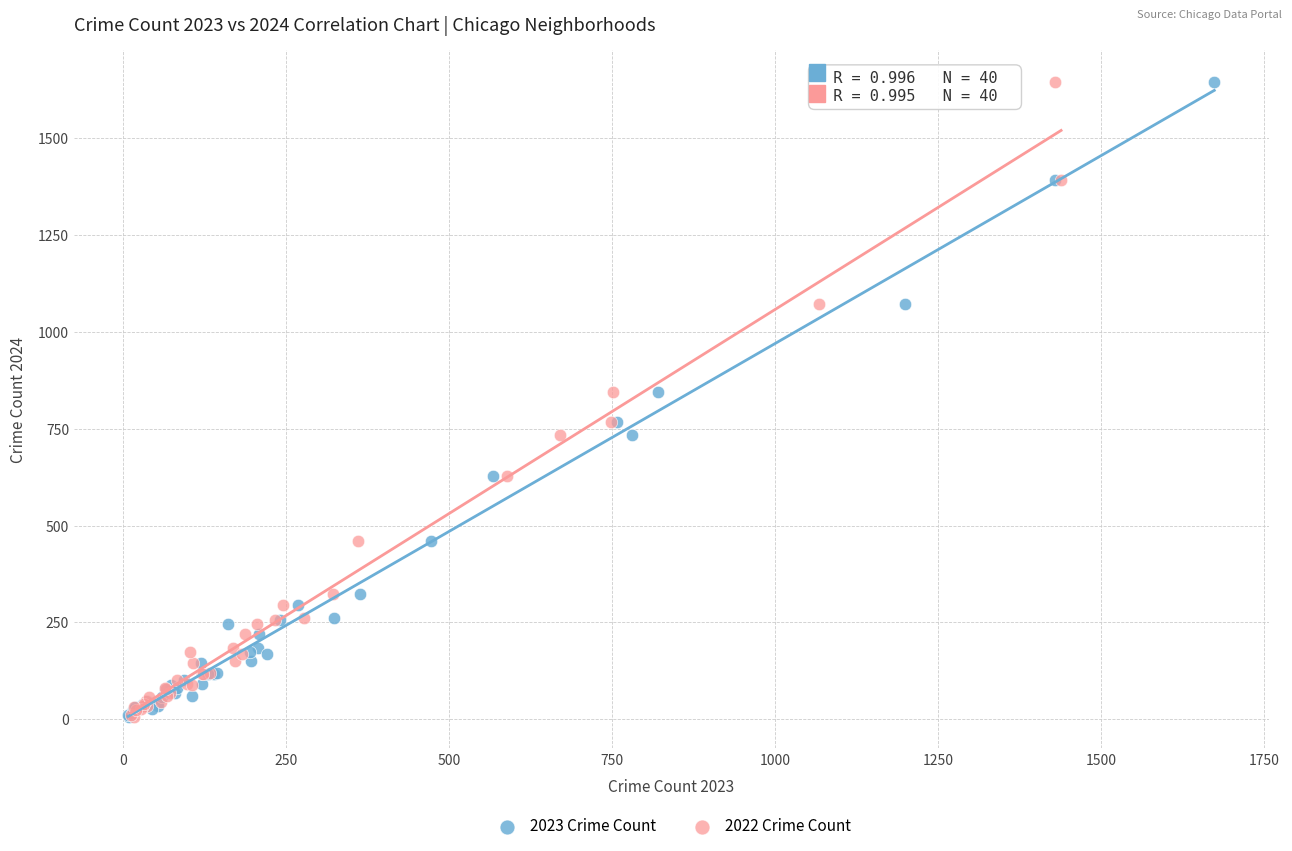

What are all the series names shown in the legend?

2023 Crime Count, 2022 Crime Count